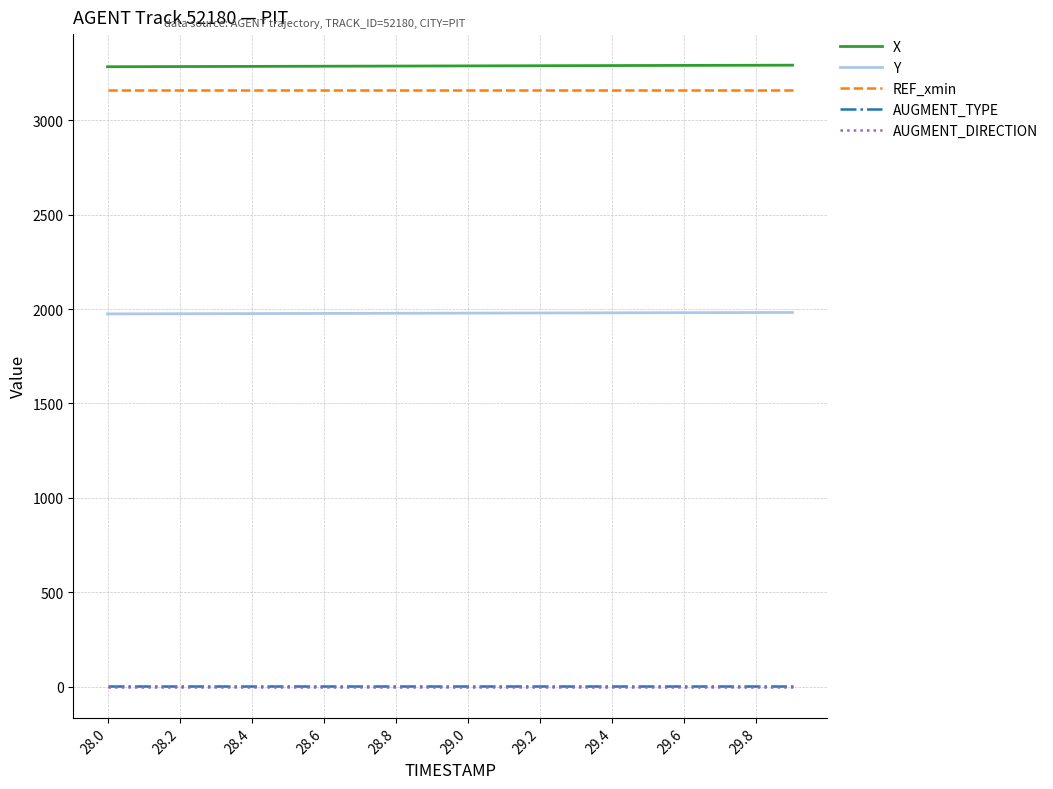

What is the maximum value shown in the chart?

3292.0